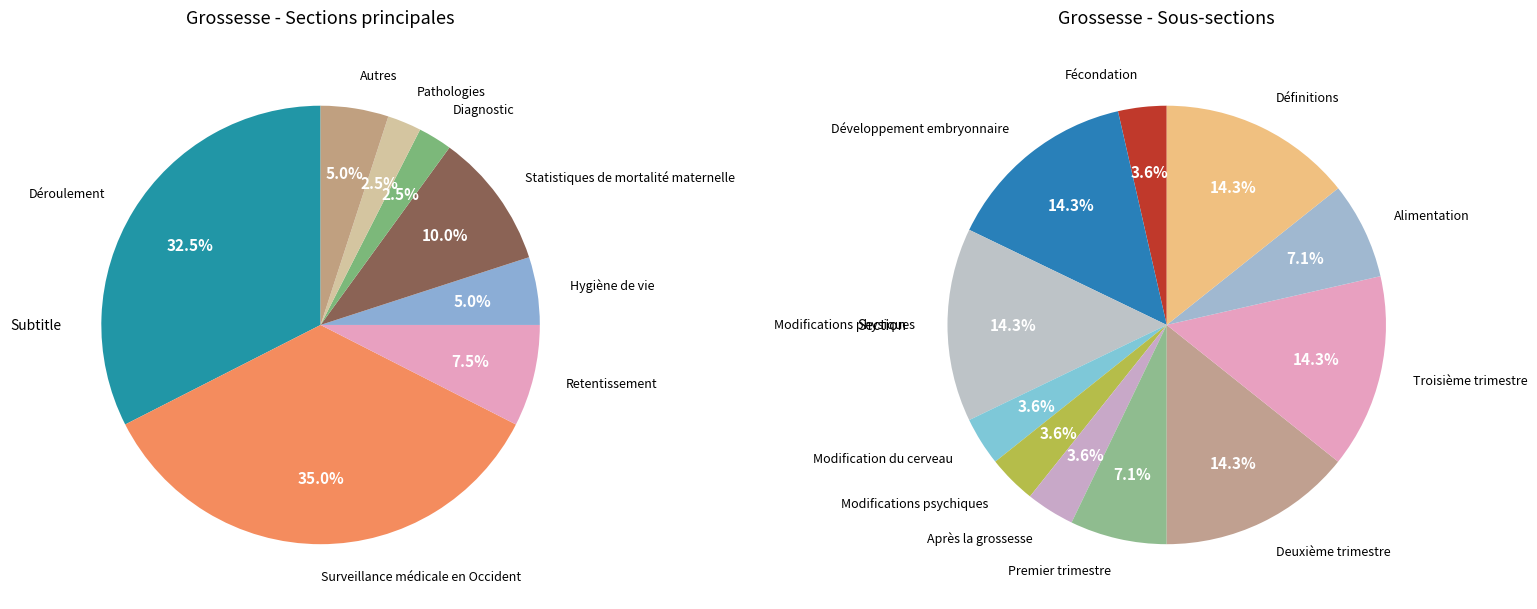

To the nearest percent, what is the difference between the Surveillance médicale en Occident and Pathologies slice percentages?

32%